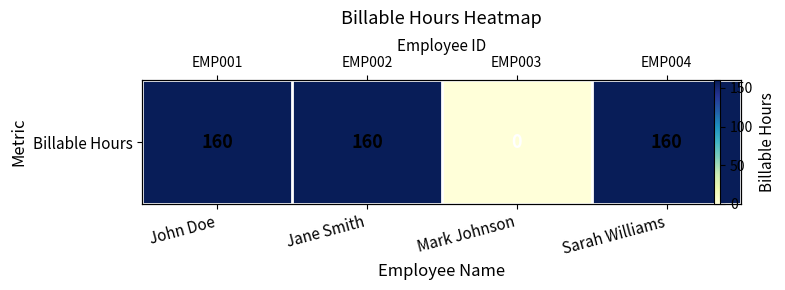

Reading left to right, list all the values displayed in this chart.

160	160	0	160